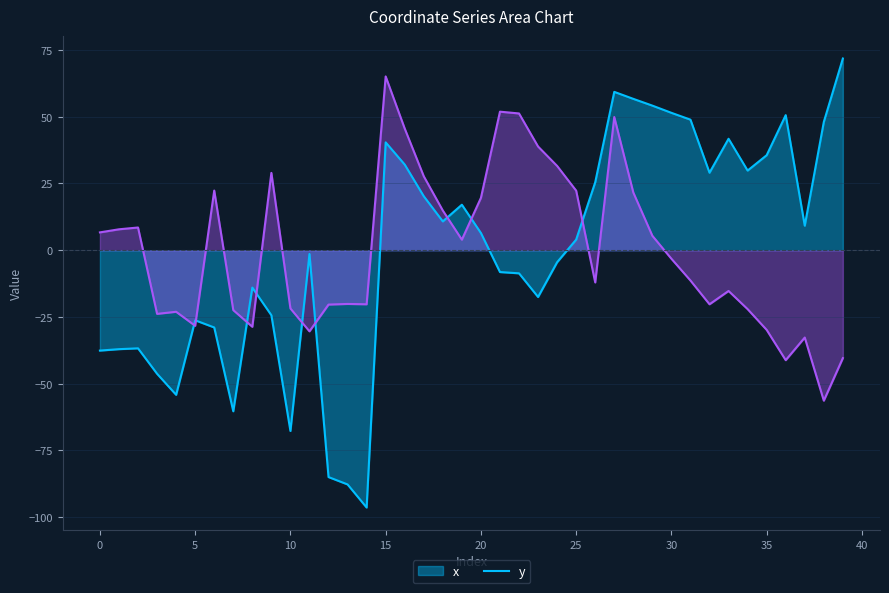

At how many categories does at least one series exceed -47?

40